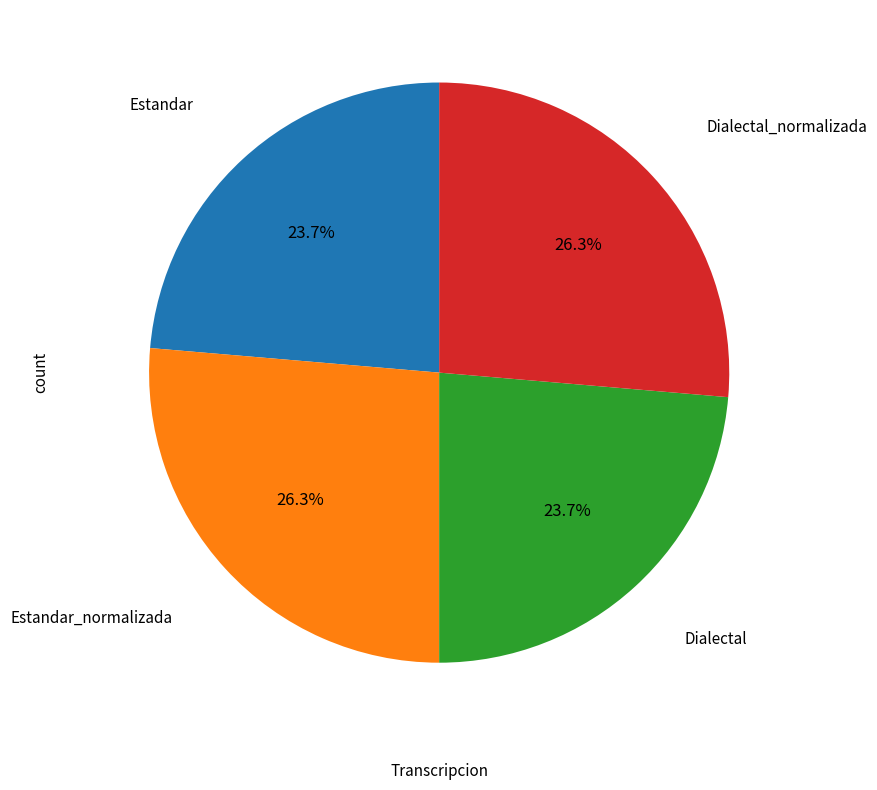

How many slices are in this pie chart?

4